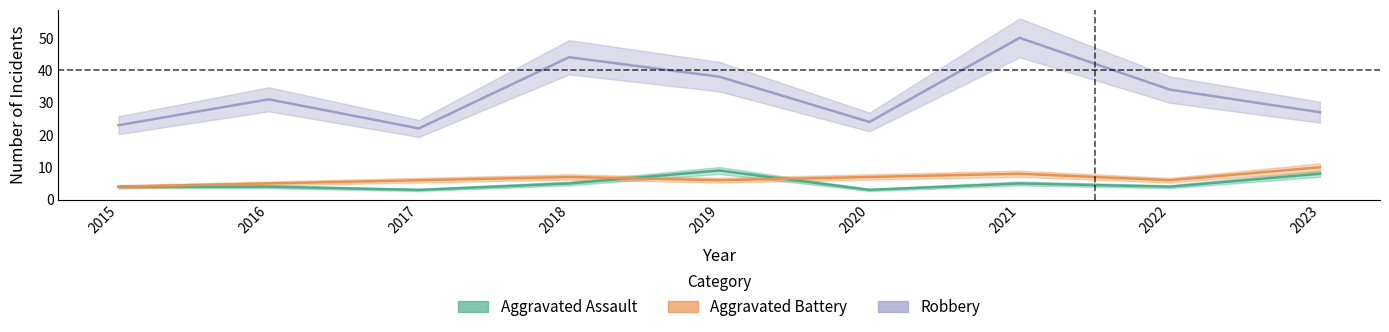

Which category has the lowest value in the Aggravated Assault series?

2017